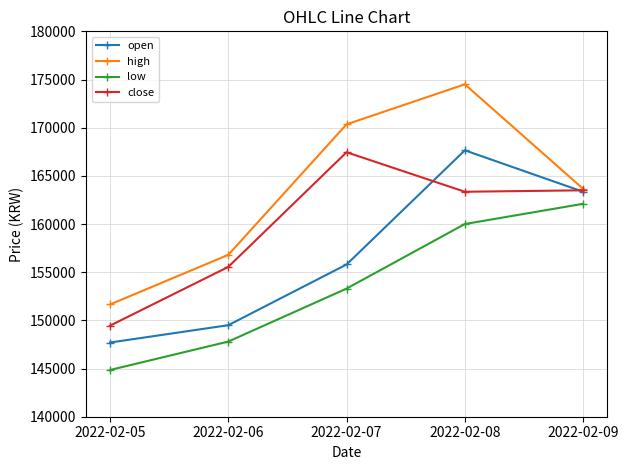

Where is high nearest to the value 163075?

2022-02-09